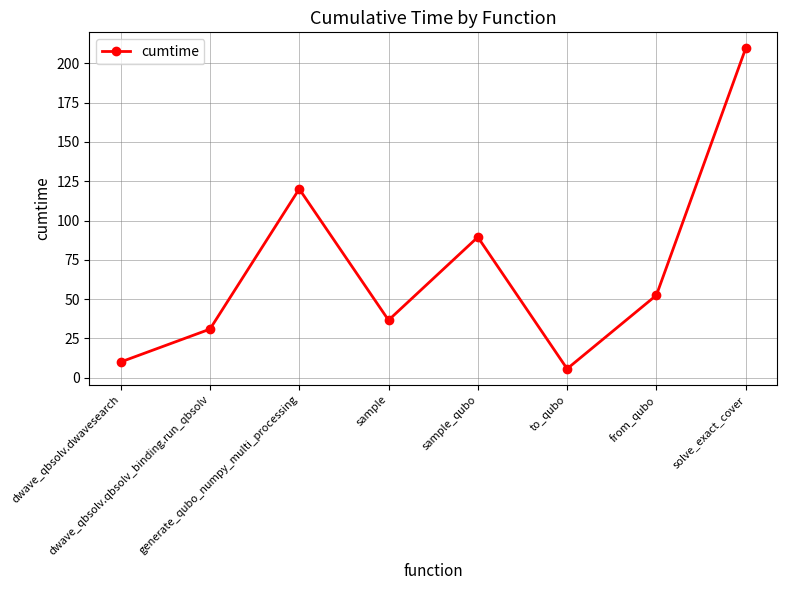

What value does the data have at generate_qubo_numpy_multi_processing?

120.1